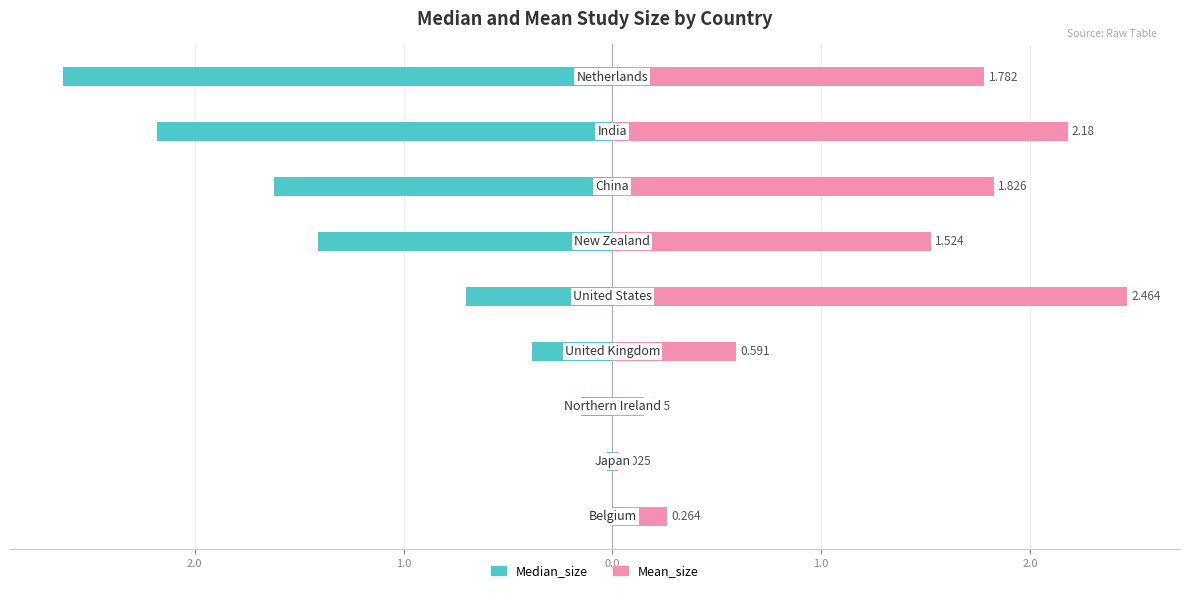

What is the highest value of the Mean_size series?

2.5